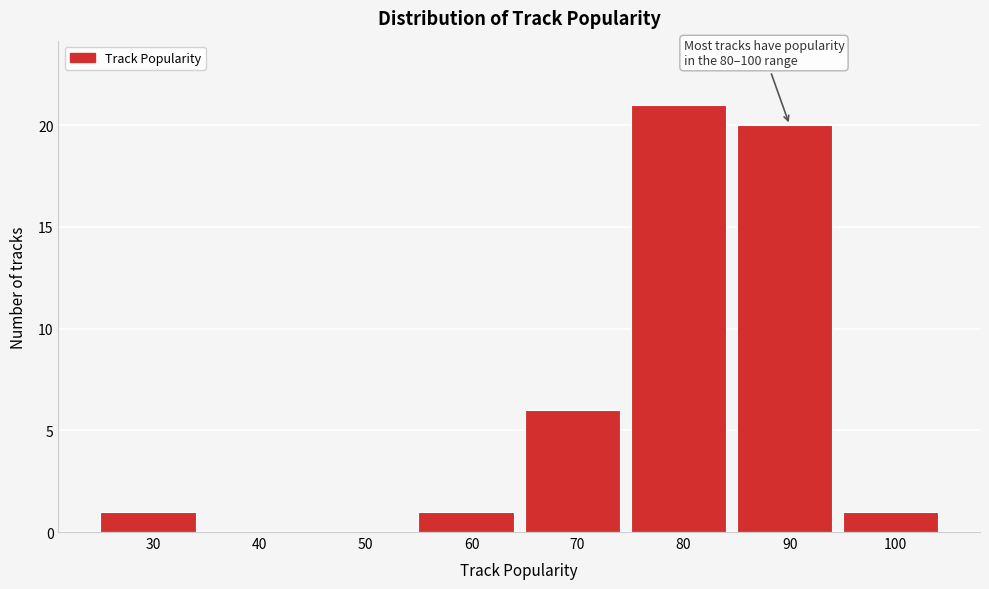

Reading left to right, extract all data points from this chart.

30=1	40=0	50=0	60=1	70=6	80=21	90=20	100=1